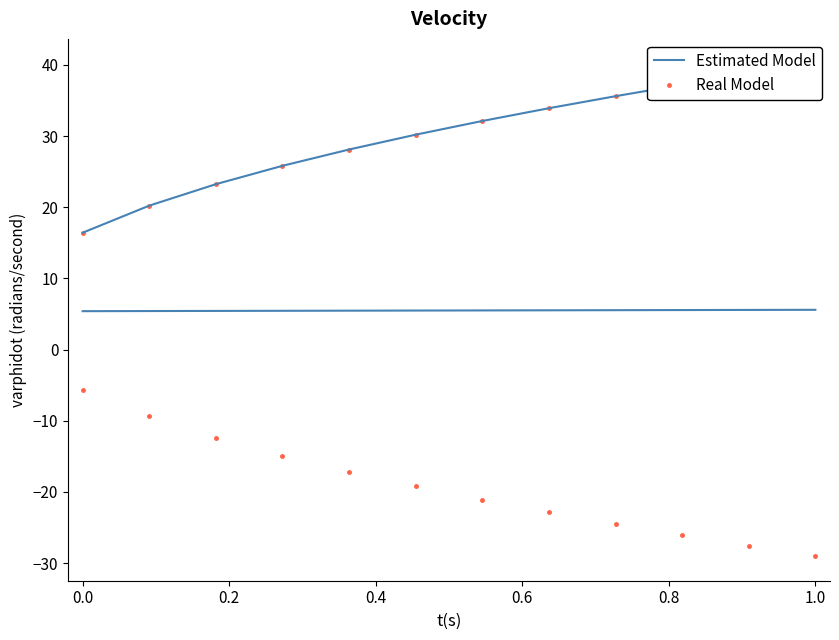

Which series has the largest total across all categories?

Estimated Model